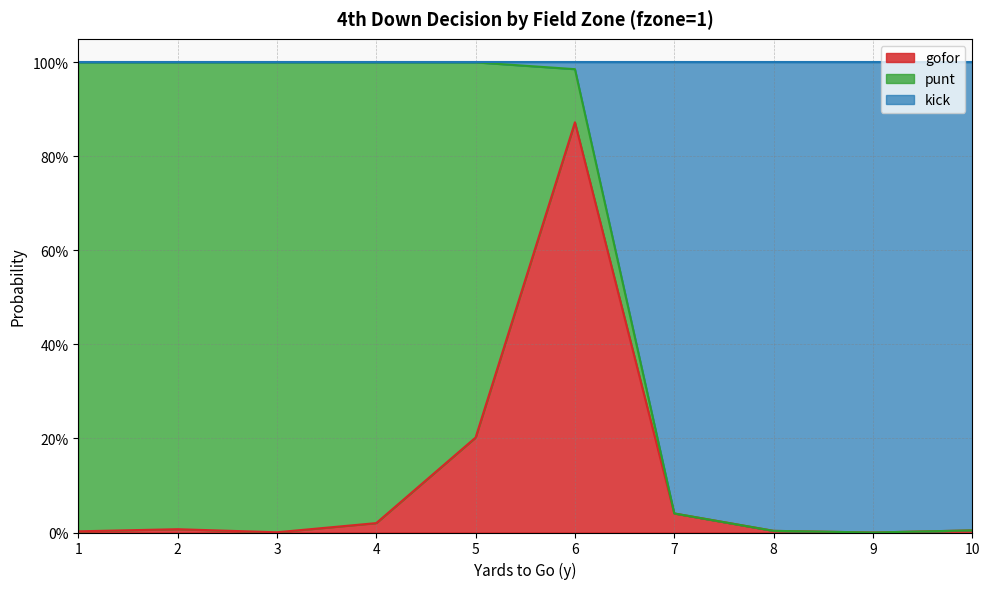

What are all the series names shown in the legend?

gofor, punt, kick